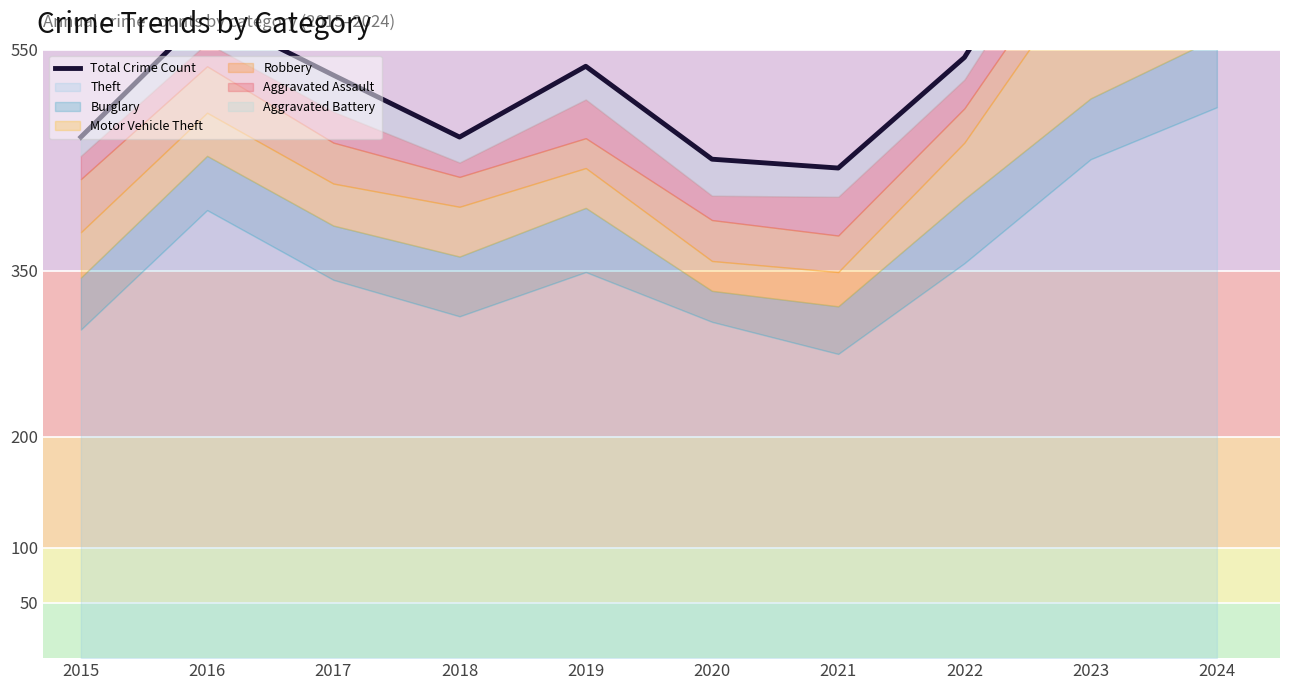

Where is the data nearest to the value 613?

2016